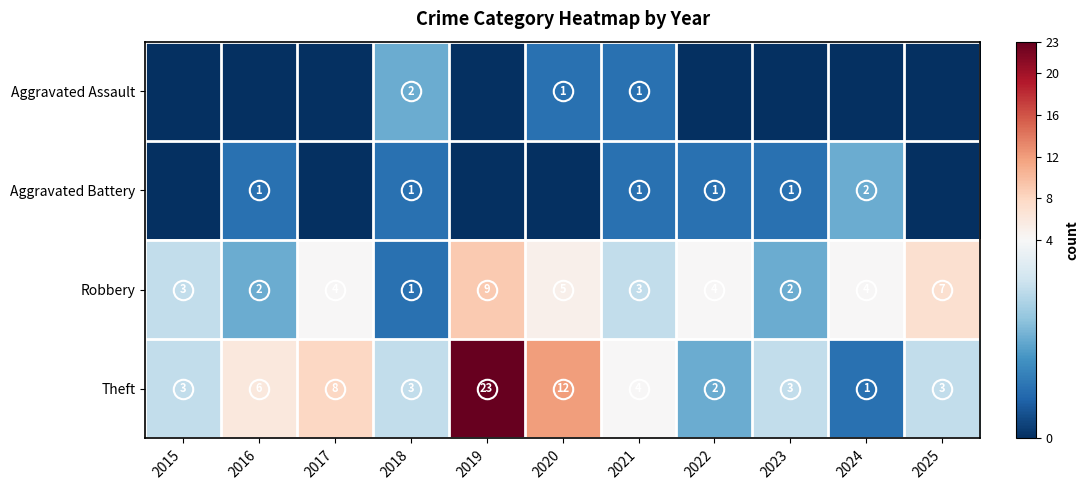

What value does the Robbery series have at 2019?

9